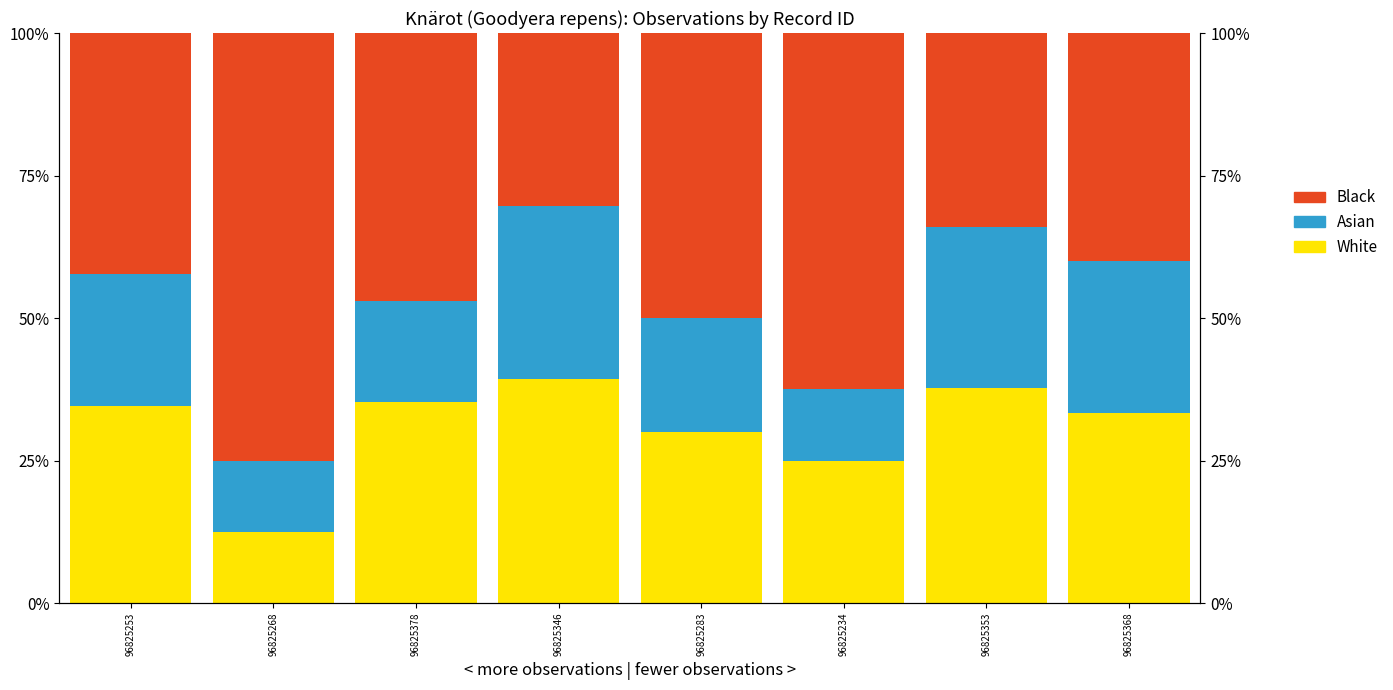

What value does the Asian series have at 96825353?

0.3